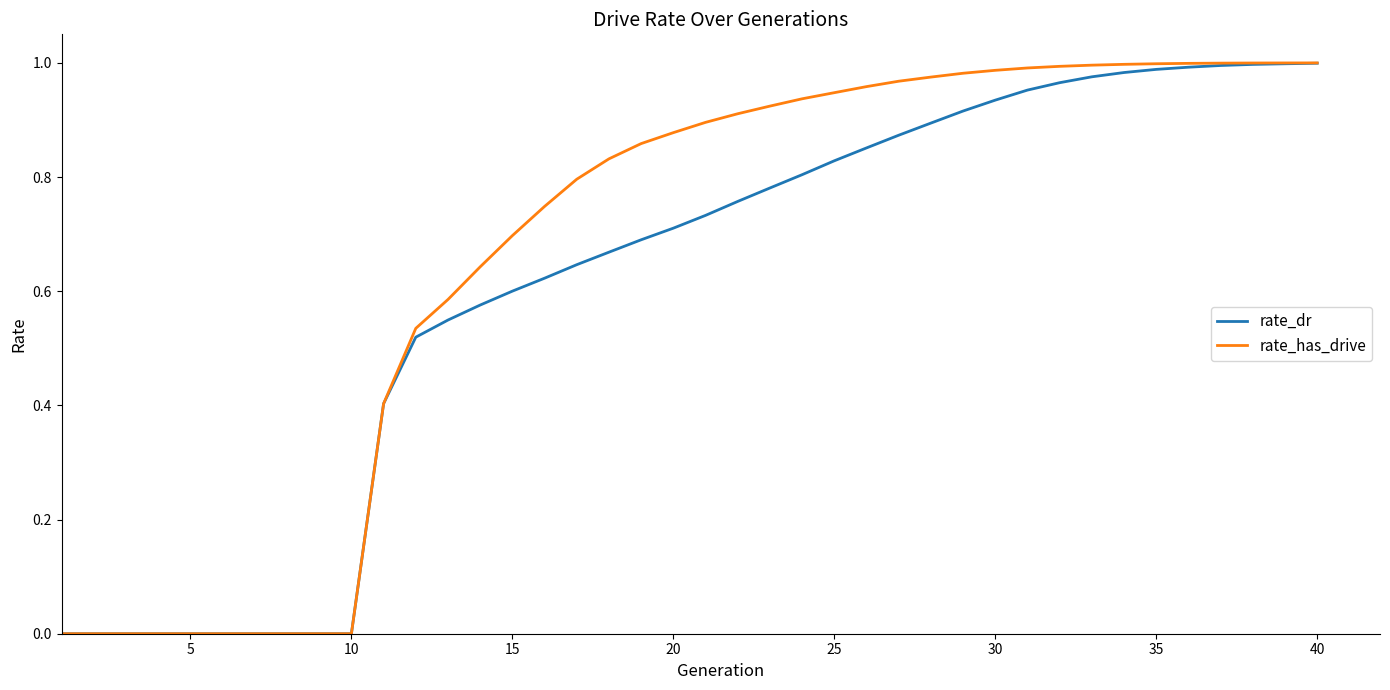

List the series in order of their overall mean, lowest first.

rate_dr, rate_has_drive